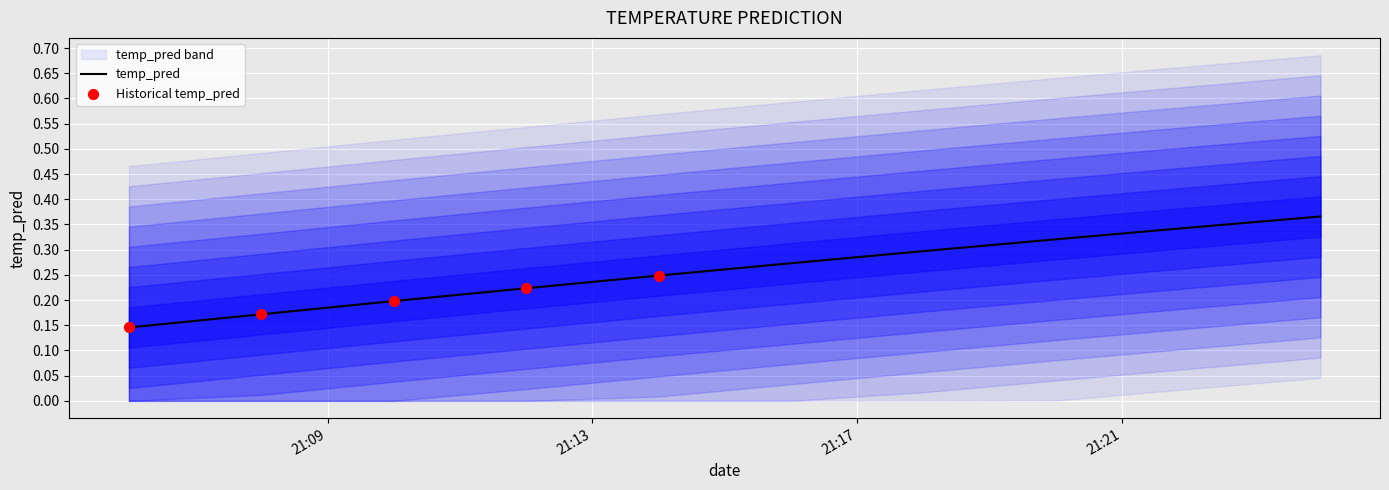

Which has a higher value, 2017-11-18 21:22:00 or 2017-11-18 21:06:00?

2017-11-18 21:22:00